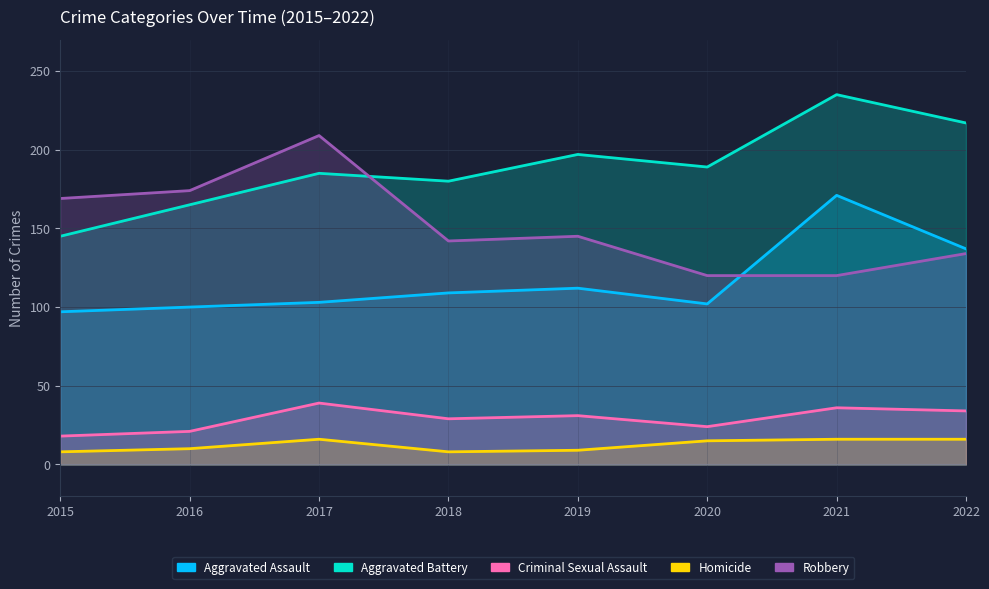

Does the chart display data point markers on the line(s)?

No